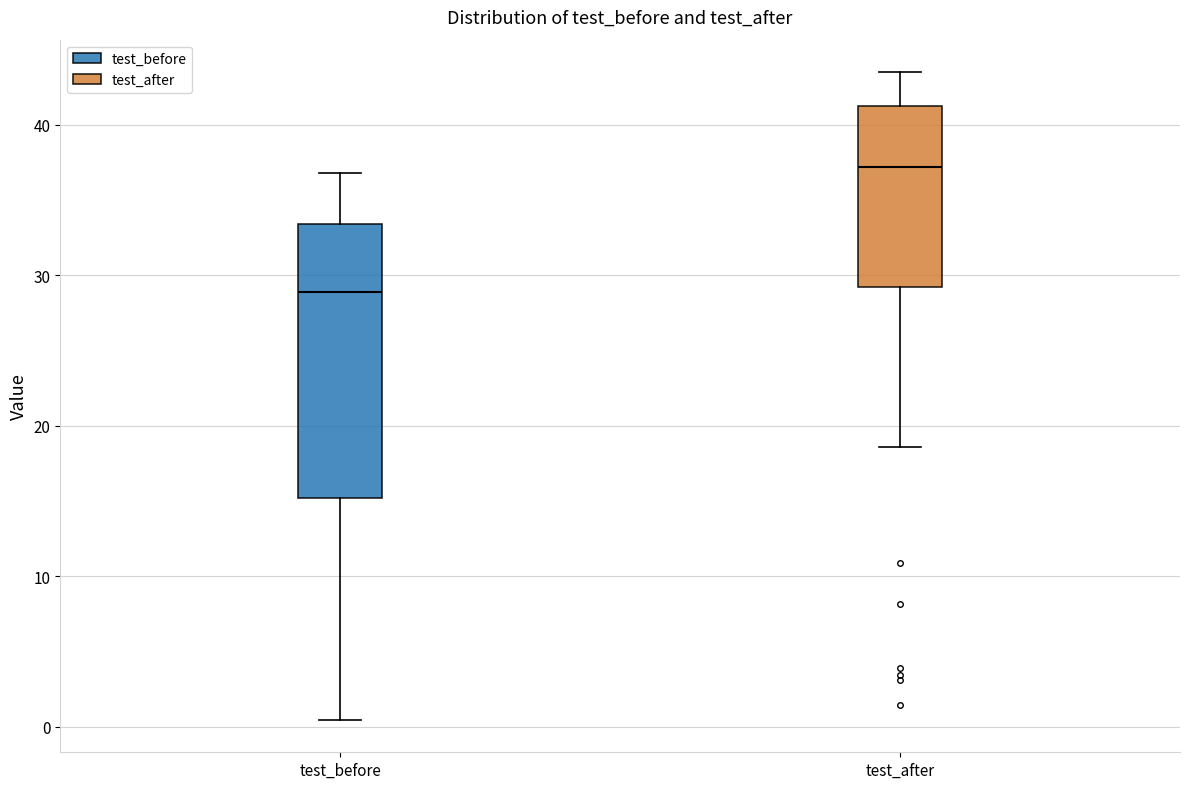

Comparing the boxes themselves (not the whiskers), which one is the tallest?

test_before